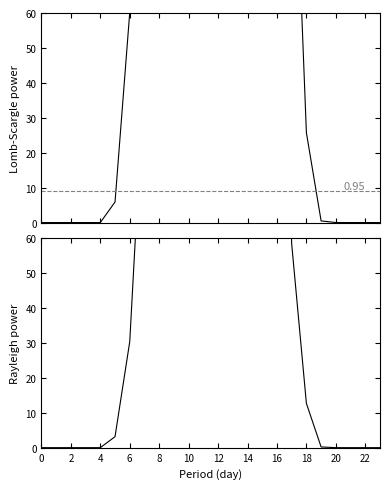

List the series in order of their peak value, highest first.

row_0.0, row_0.1